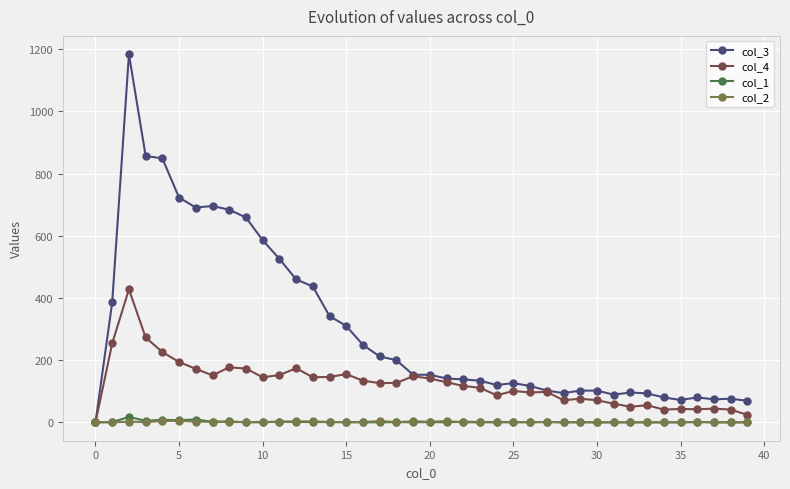

How many lines are shown in the chart?

4